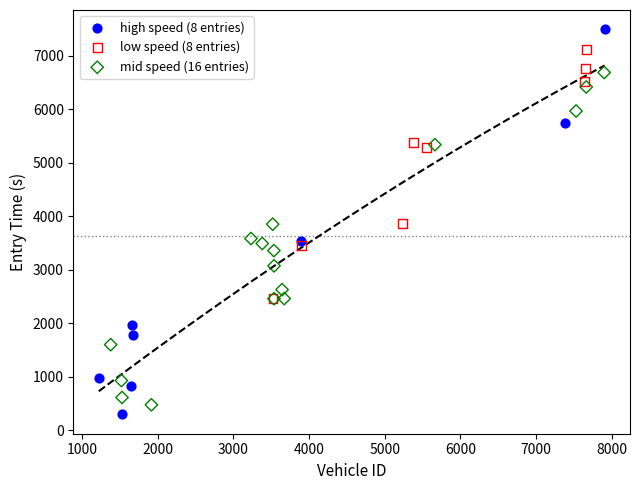

Which series has the largest Y range (max minus min)?

high speed (8 entries)